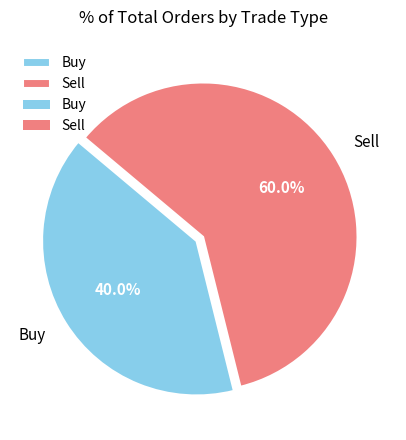

What is the ratio of the value at Sell to the value at Buy?

1.5